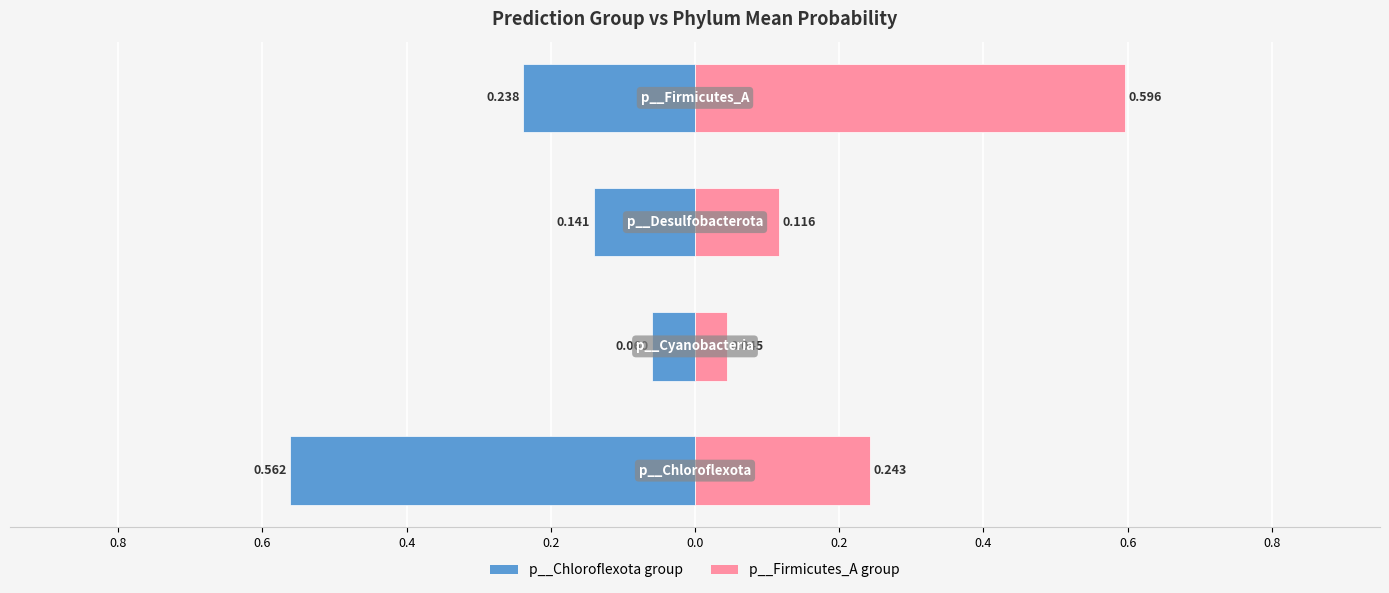

What are all the series names shown in the legend?

p__Chloroflexota group, p__Firmicutes_A group